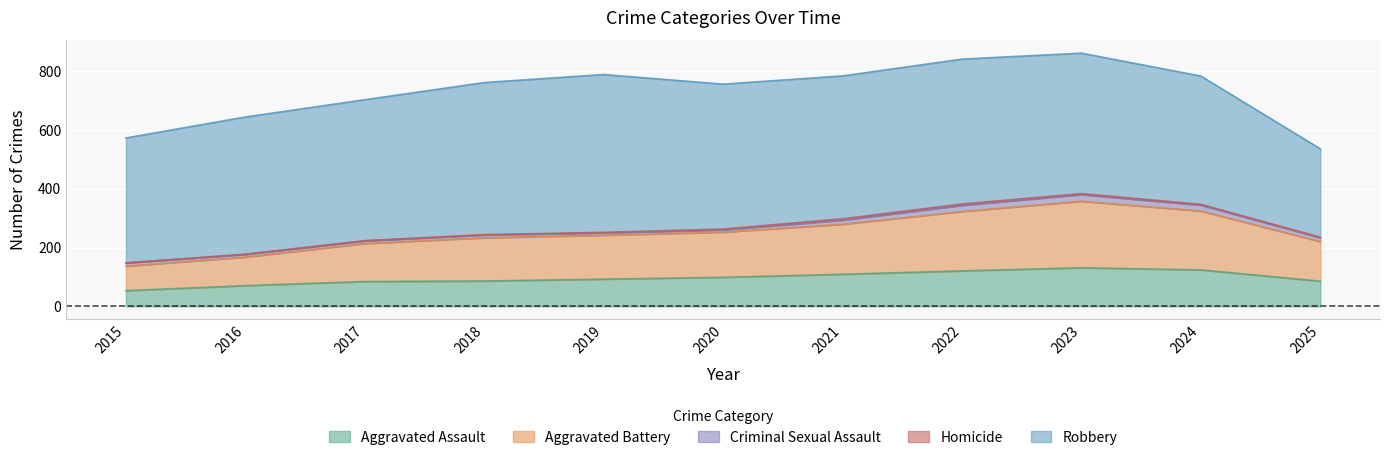

True or false: Aggravated Assault has more than 0 interior local peaks.

True